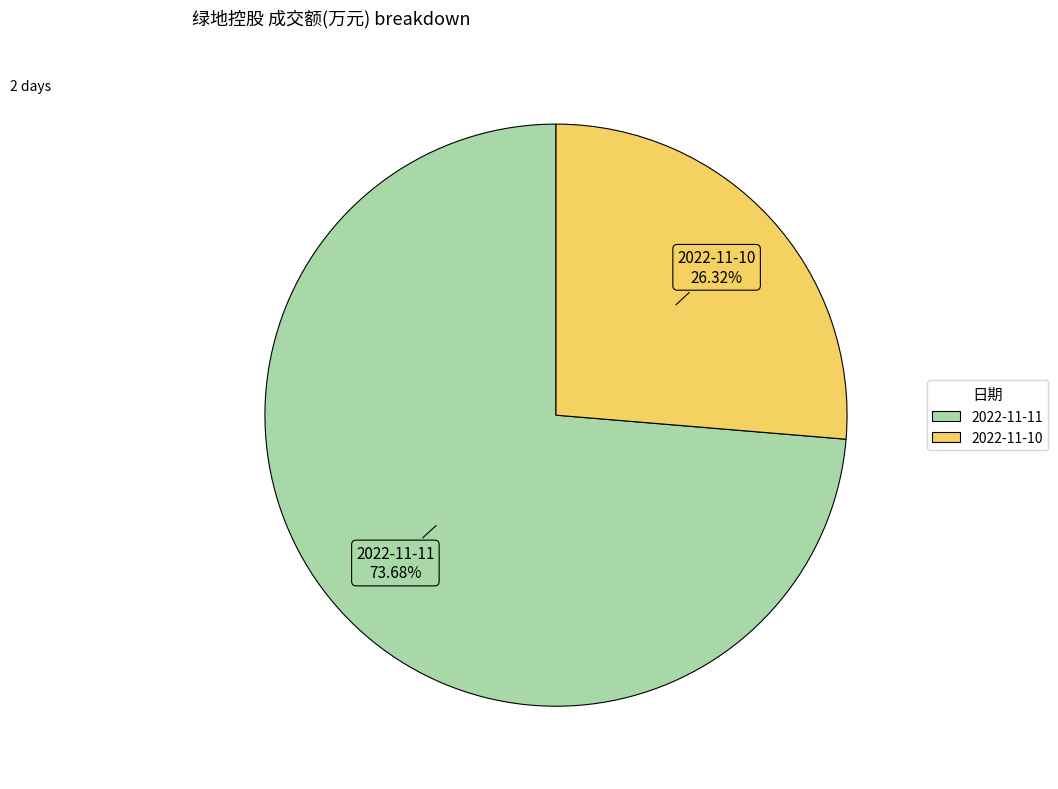

What is the largest slice in the pie chart?

2022-11-11